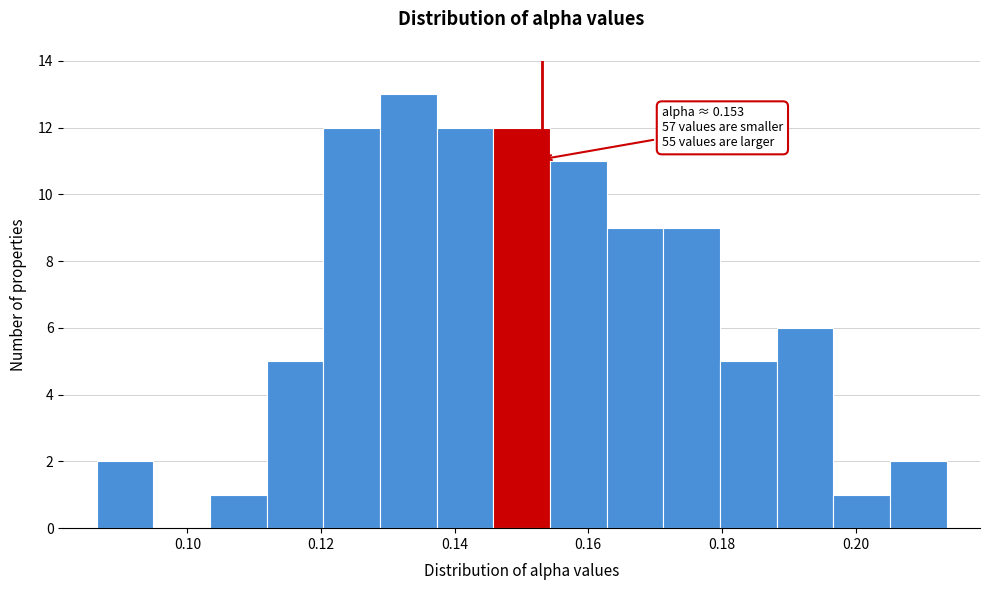

Which range on the x-axis has the tallest bar?

0.128 to 0.138